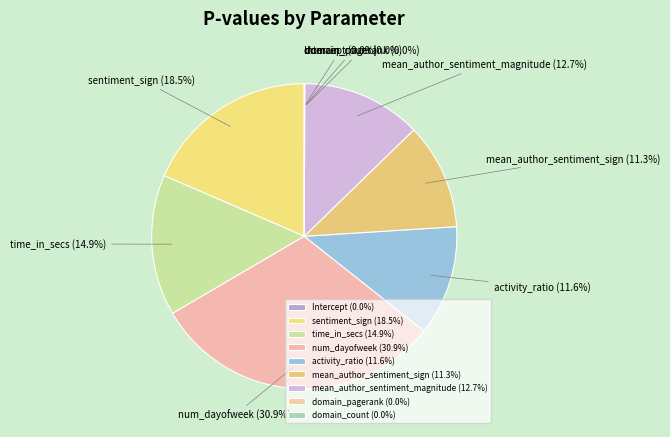

To the nearest percent, what is the difference between the mean_author_sentiment_sign and num_dayofweek slice percentages?

20%